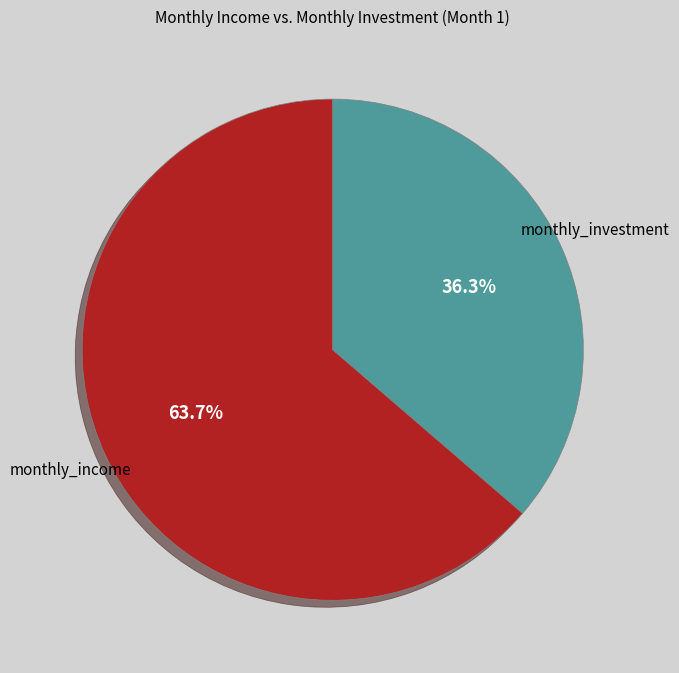

Is there any slice that represents more than half of the pie?

Yes